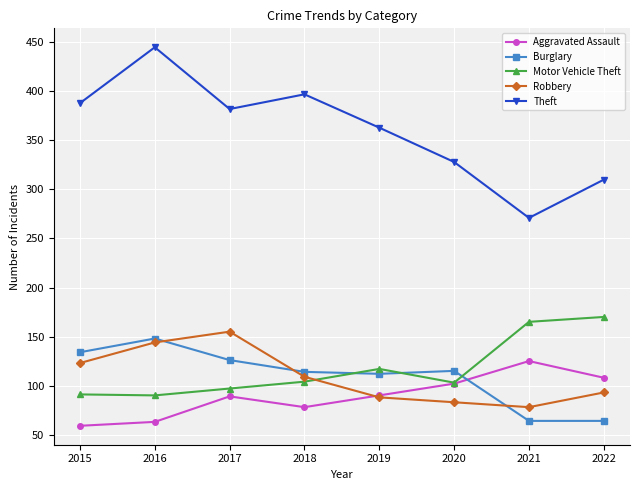

Which category has the highest value in the Aggravated Assault series?

2021